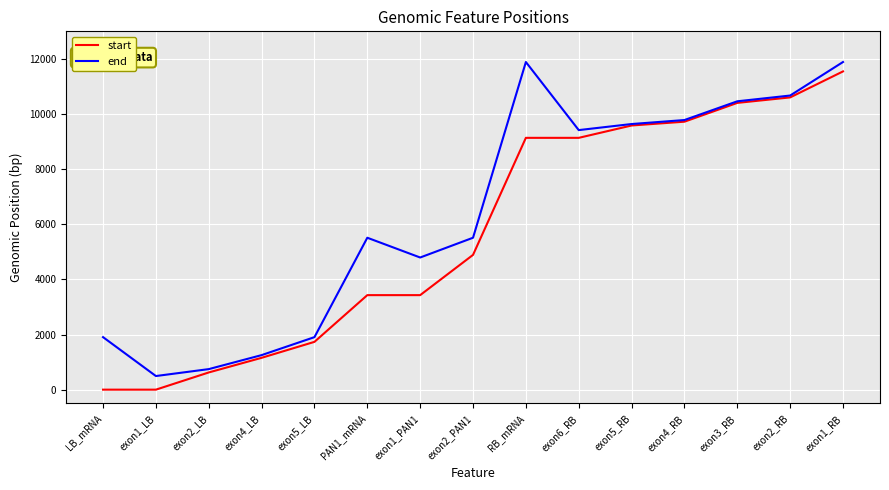

Which category has the highest value in the start series?

exon1_RB